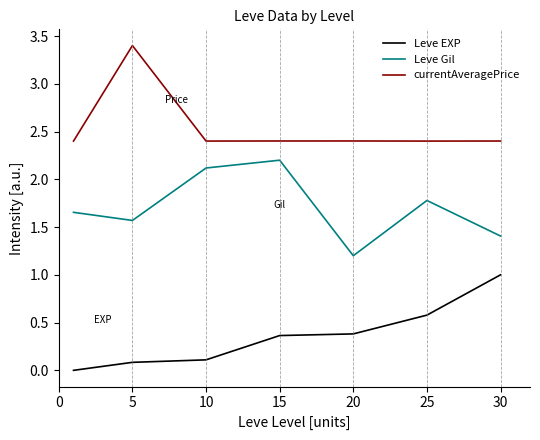

Rank the series by their average value, from lowest to highest.

Leve EXP, Leve Gil, currentAveragePrice